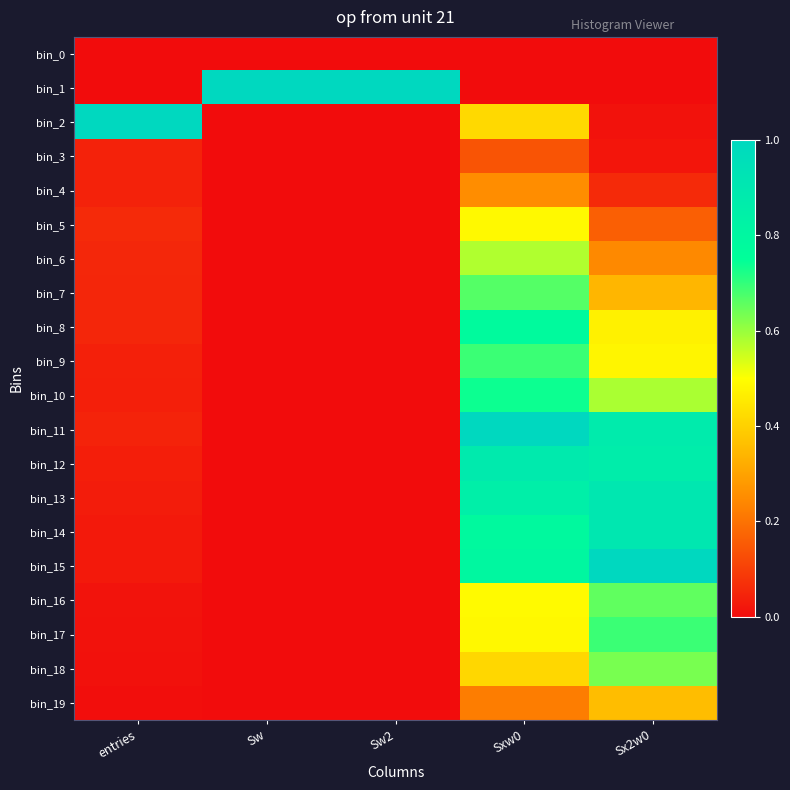

Reading left to right, list all the values displayed in this chart.

bin_0: entries=0.0	Sw=0.0	Sw2=0.0	Sxw0=0.0	Sx2w0=0.0
bin_1: entries=0.0	Sw=1.0	Sw2=1.0	Sxw0=0.0	Sx2w0=0.0
bin_2: entries=1.0	Sw=0.0	Sw2=0.0	Sxw0=0.4	Sx2w0=0.0
bin_3: entries=0.0	Sw=0.0	Sw2=0.0	Sxw0=0.1	Sx2w0=0.0
bin_4: entries=0.0	Sw=0.0	Sw2=0.0	Sxw0=0.3	Sx2w0=0.1
bin_5: entries=0.1	Sw=0.0	Sw2=0.0	Sxw0=0.5	Sx2w0=0.2
bin_6: entries=0.1	Sw=0.0	Sw2=0.0	Sxw0=0.6	Sx2w0=0.2
bin_7: entries=0.1	Sw=0.0	Sw2=0.0	Sxw0=0.7	Sx2w0=0.3
bin_8: entries=0.1	Sw=0.0	Sw2=0.0	Sxw0=0.8	Sx2w0=0.5
bin_9: entries=0.0	Sw=0.0	Sw2=0.0	Sxw0=0.7	Sx2w0=0.5
bin_10: entries=0.0	Sw=0.0	Sw2=0.0	Sxw0=0.7	Sx2w0=0.6
bin_11: entries=0.0	Sw=0.0	Sw2=0.0	Sxw0=1.0	Sx2w0=0.9
bin_12: entries=0.0	Sw=0.0	Sw2=0.0	Sxw0=0.9	Sx2w0=0.9
bin_13: entries=0.0	Sw=0.0	Sw2=0.0	Sxw0=0.8	Sx2w0=0.9
bin_14: entries=0.0	Sw=0.0	Sw2=0.0	Sxw0=0.8	Sx2w0=0.9
bin_15: entries=0.0	Sw=0.0	Sw2=0.0	Sxw0=0.8	Sx2w0=1.0
bin_16: entries=0.0	Sw=0.0	Sw2=0.0	Sxw0=0.5	Sx2w0=0.7
bin_17: entries=0.0	Sw=0.0	Sw2=0.0	Sxw0=0.5	Sx2w0=0.7
bin_18: entries=0.0	Sw=0.0	Sw2=0.0	Sxw0=0.4	Sx2w0=0.6
bin_19: entries=0.0	Sw=0.0	Sw2=0.0	Sxw0=0.2	Sx2w0=0.4